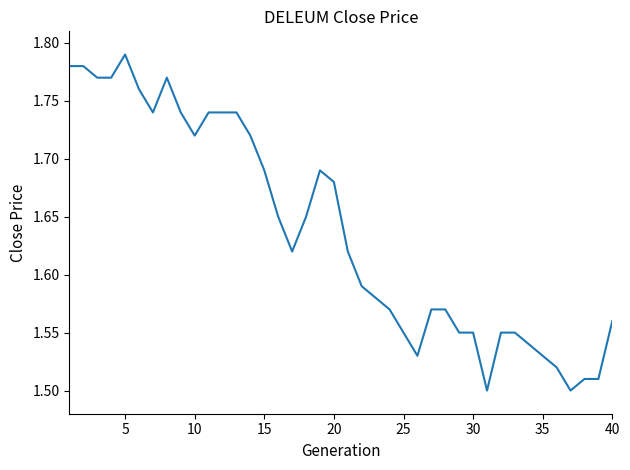

What is the sum of all values?

65.5